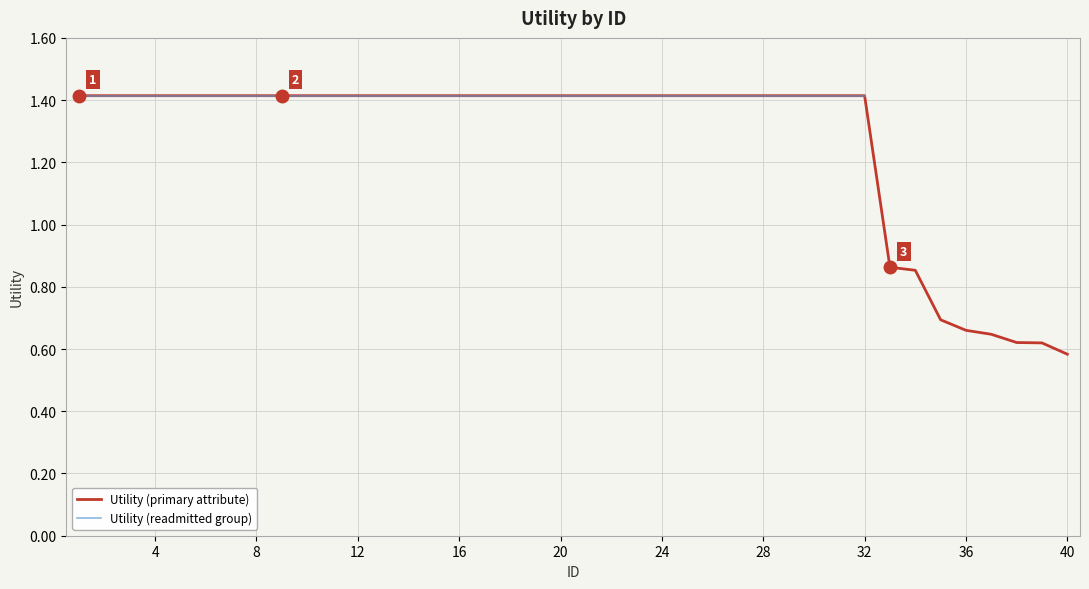

True or false: the data has more than 2 interior local peaks.

False